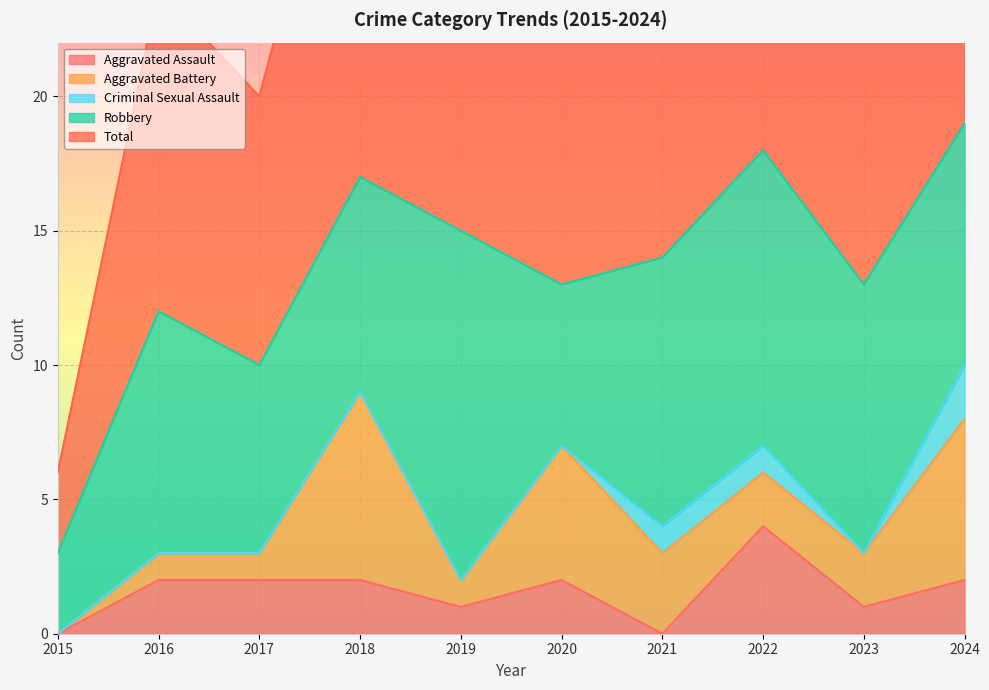

True or false: Aggravated Assault has more than 0 points higher than both neighbors.

True